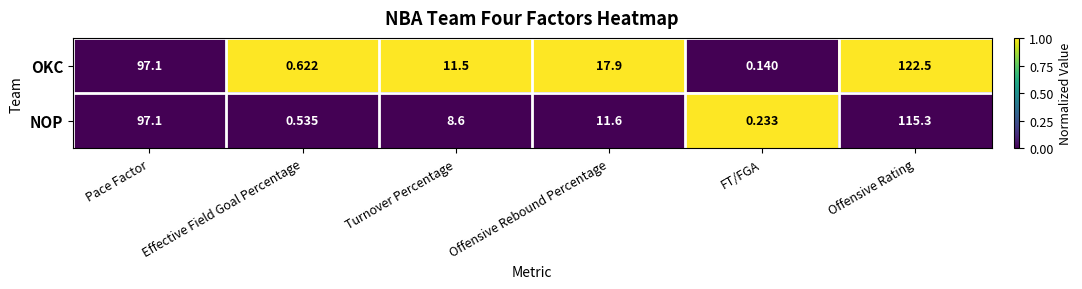

Rank the categories by OKC value from lowest to highest.

FT/FGA, Effective Field Goal Percentage, Turnover Percentage, Offensive Rebound Percentage, Pace Factor, Offensive Rating